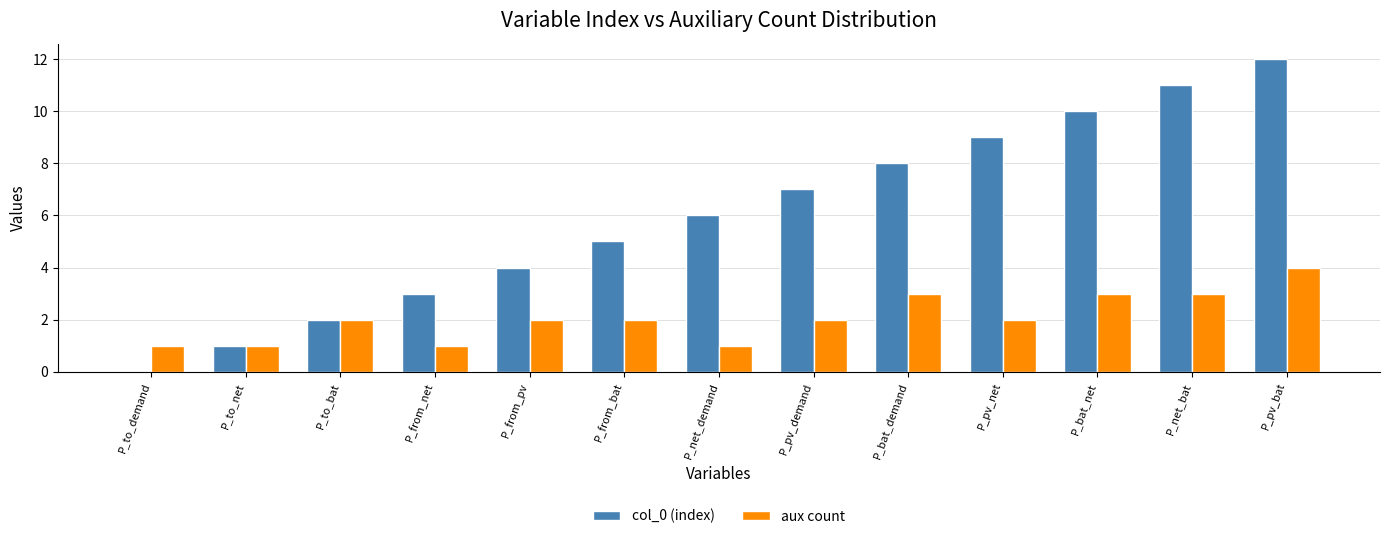

Count the aux count values in the range 1 to 3.

12